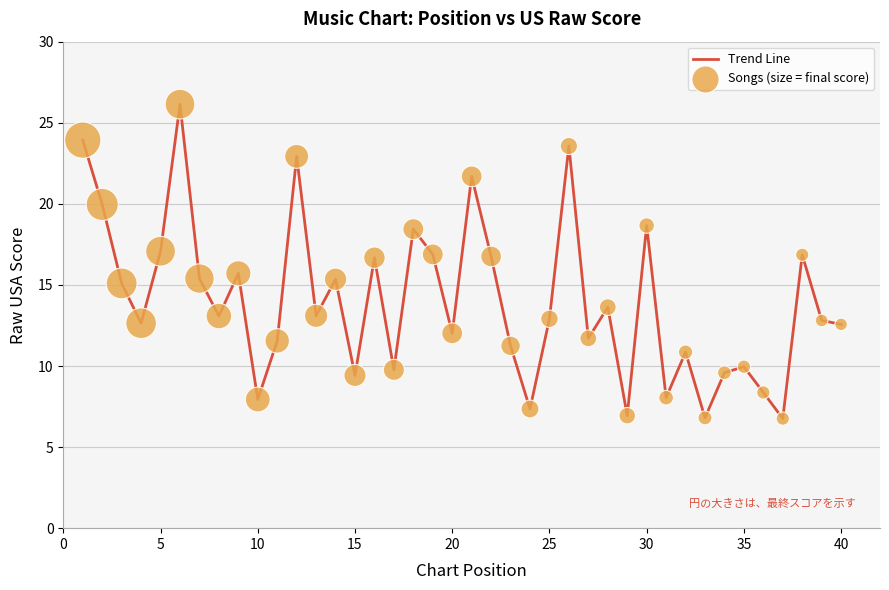

What is the smallest value displayed?

6.8